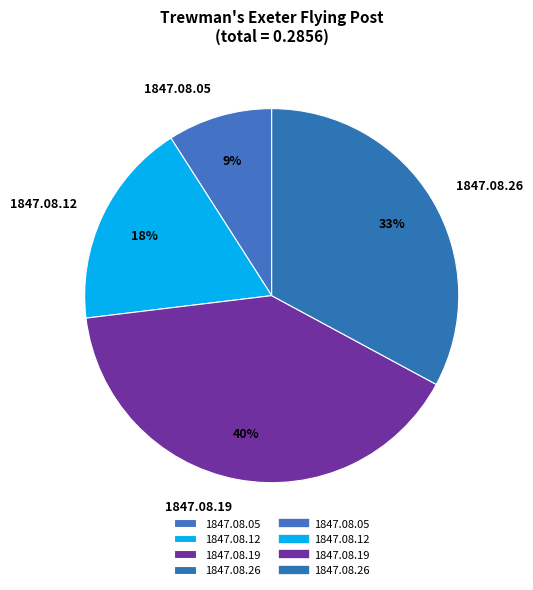

Between 1847.08.19 and 1847.08.05, which is larger?

1847.08.19